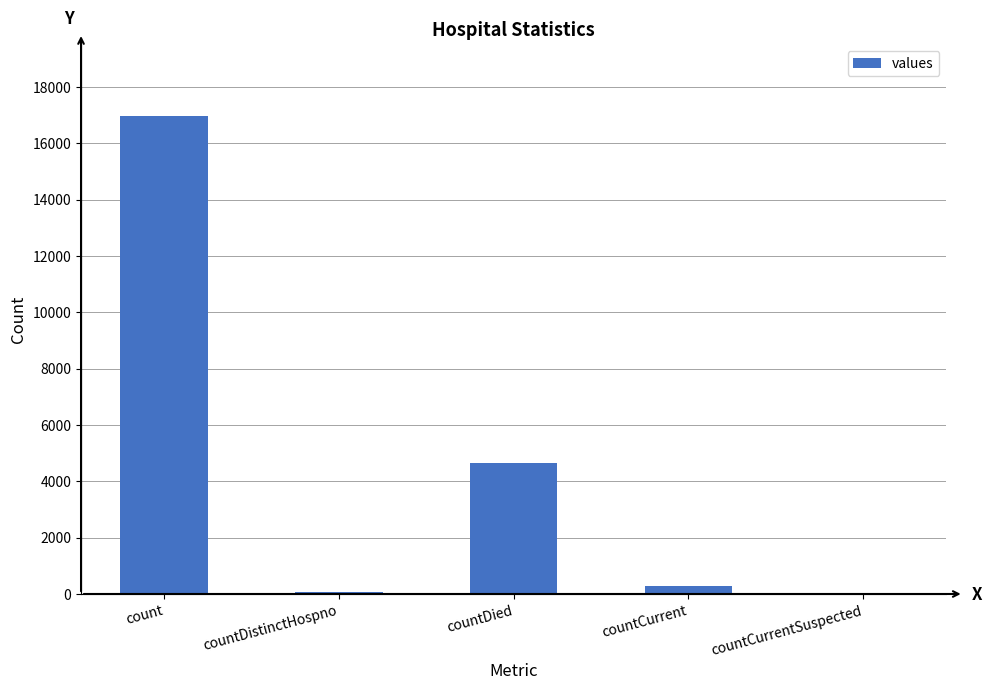

Between countDied and count, which is larger?

count